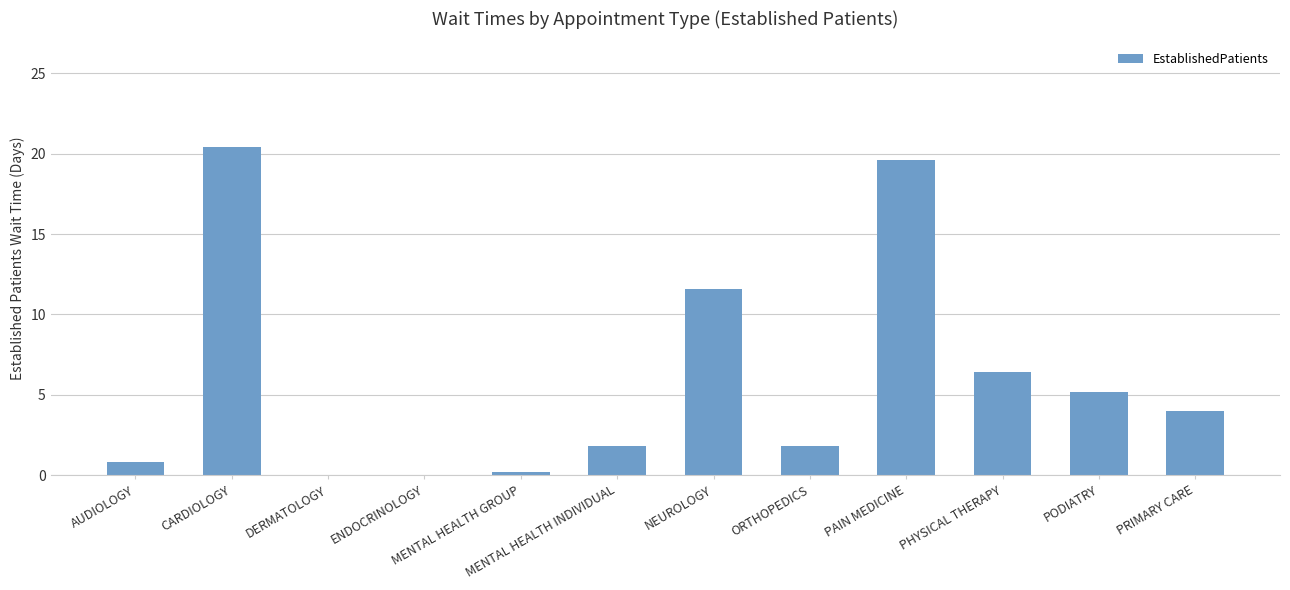

How many series are shown in this chart?

1